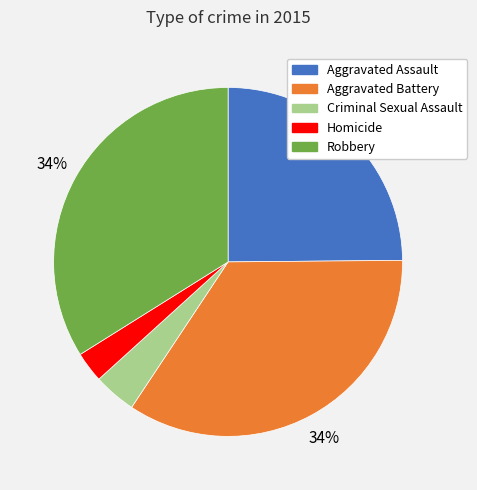

Which category has the smallest portion of the pie?

Homicide